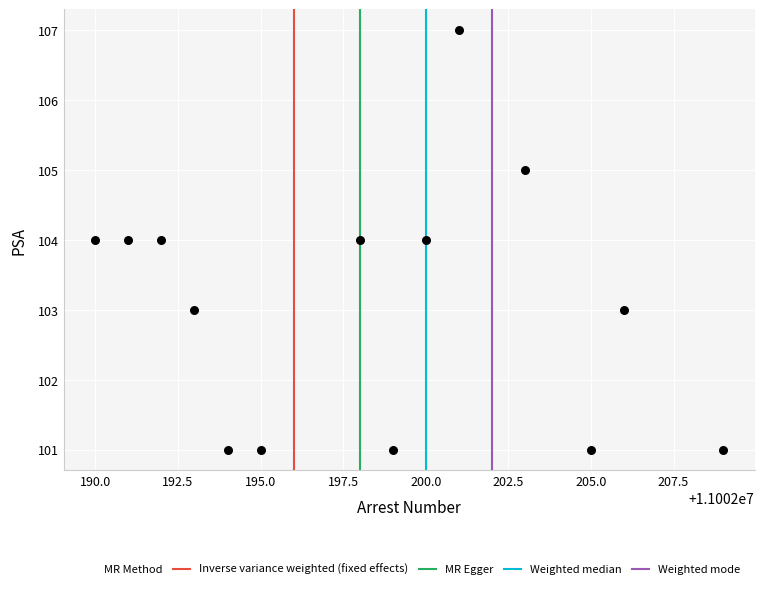

What is the range of X values (max minus min)?

19